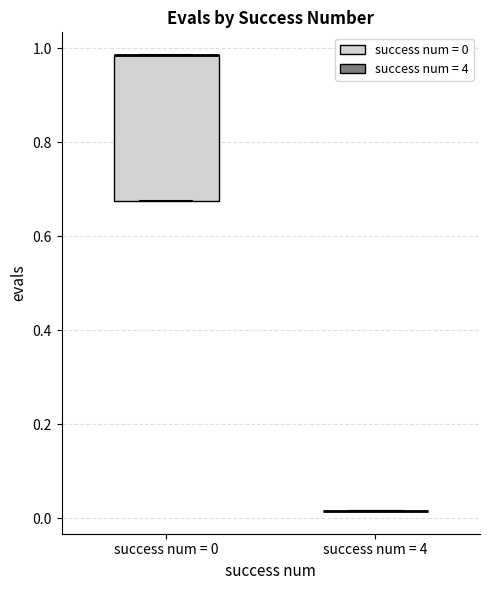

Reading left to right, transcribe this box plot: for each box, give where its median line is, the range the box spans, and where its two whiskers end, as read against the y-axis. The values are not printed on the chart, so give them approximately, as read against the axis.

success num = 0: median 0.98 (drawn on the box's upper edge), box 0.68 to 0.98, whiskers 0.68 to 0.98
success num = 4: box collapsed to a line at 0.02, whiskers 0.02 to 0.02